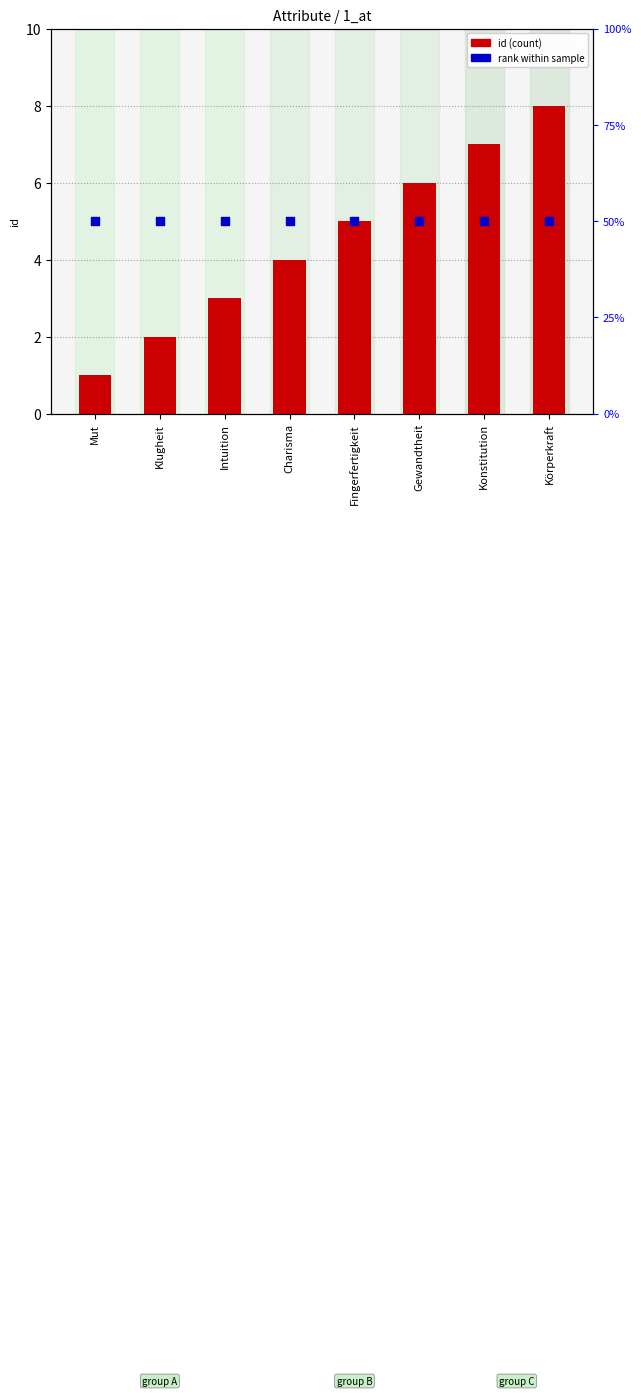

At how many categories does at least one series exceed 15?

8